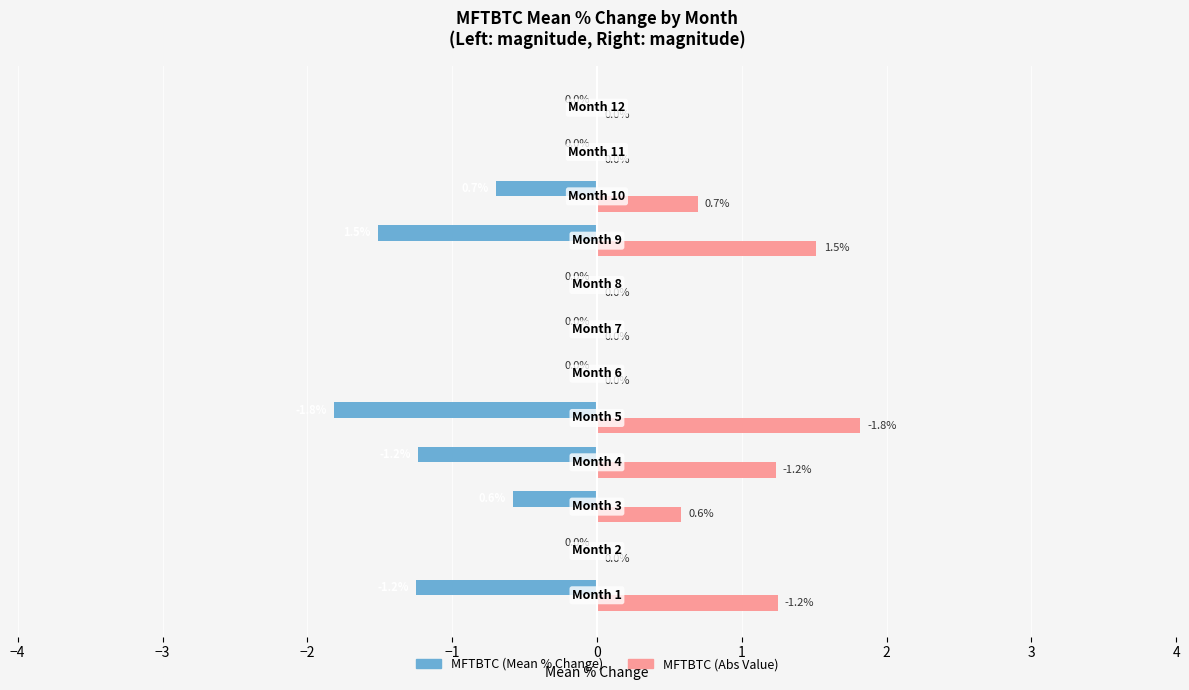

How many distinct data groups are displayed?

2